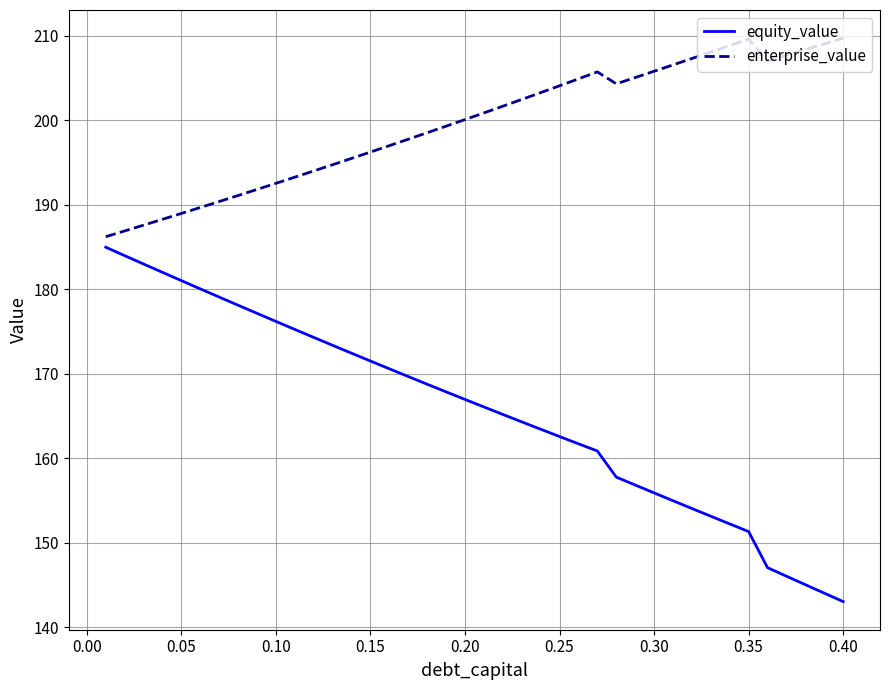

Which series has the largest total across all categories?

enterprise_value